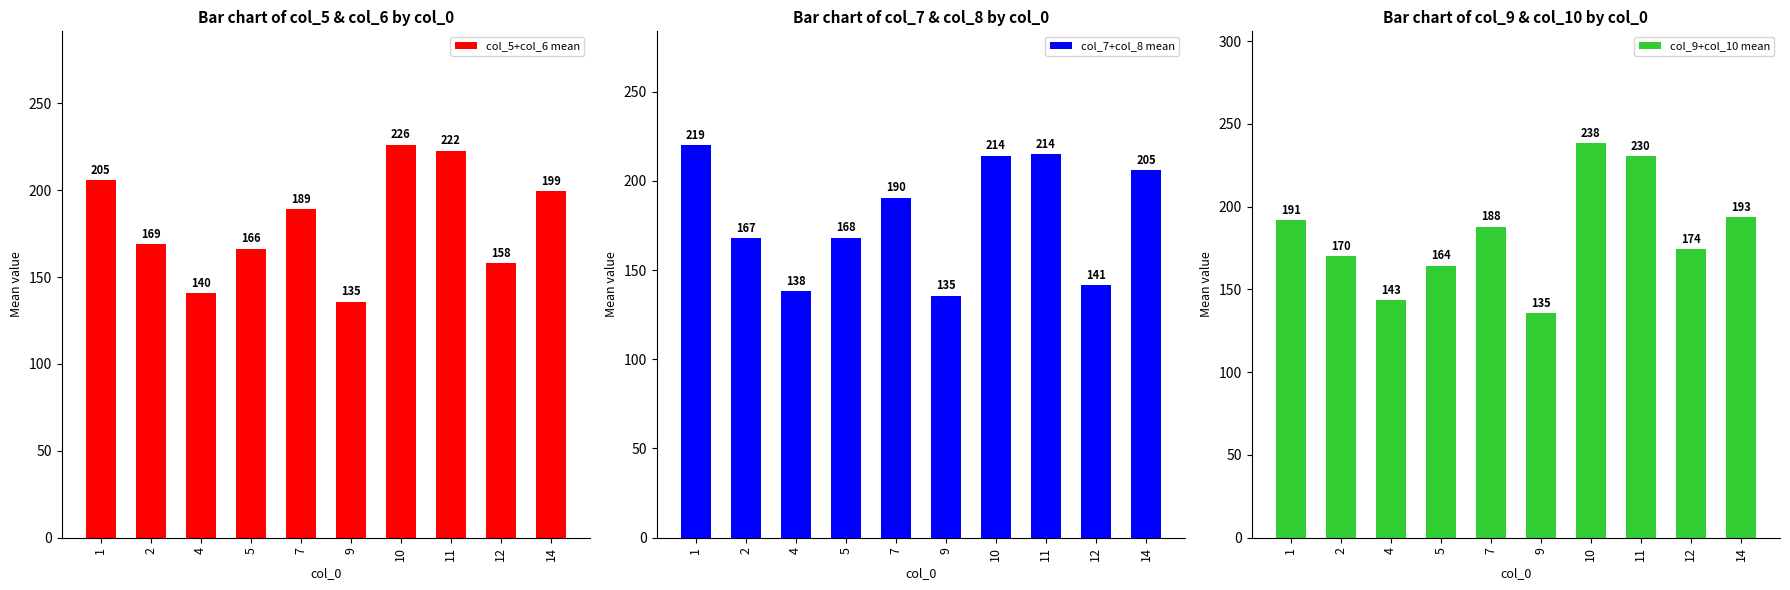

The value of col_9+col_10 mean at 5 is 164.3. True or false?

True